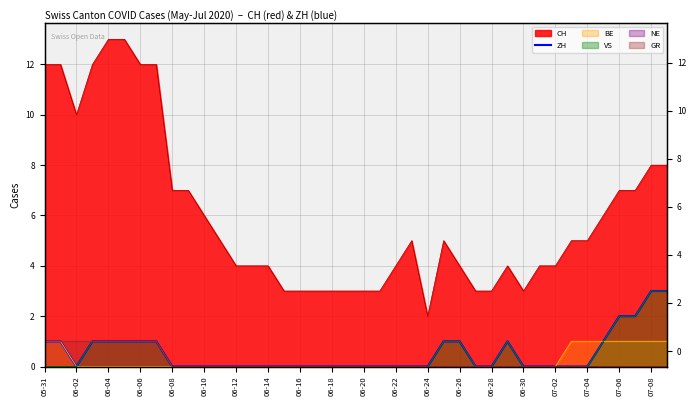

The value at 21 is -1. True or false?

False